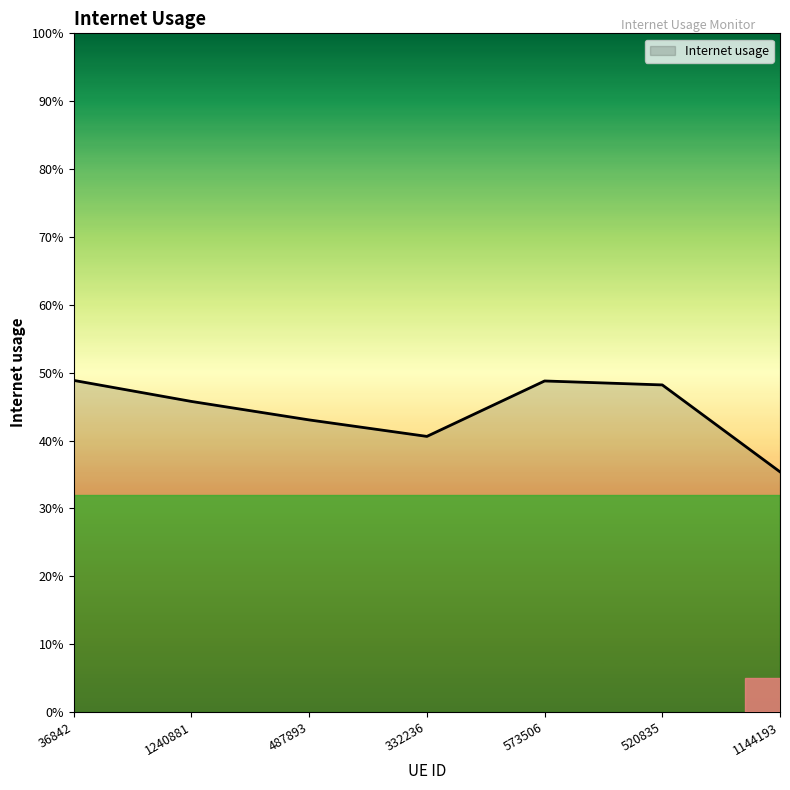

Reading right to left, extract all data points from this chart.

0.4	0.5	0.5	0.4	0.4	0.5	0.5